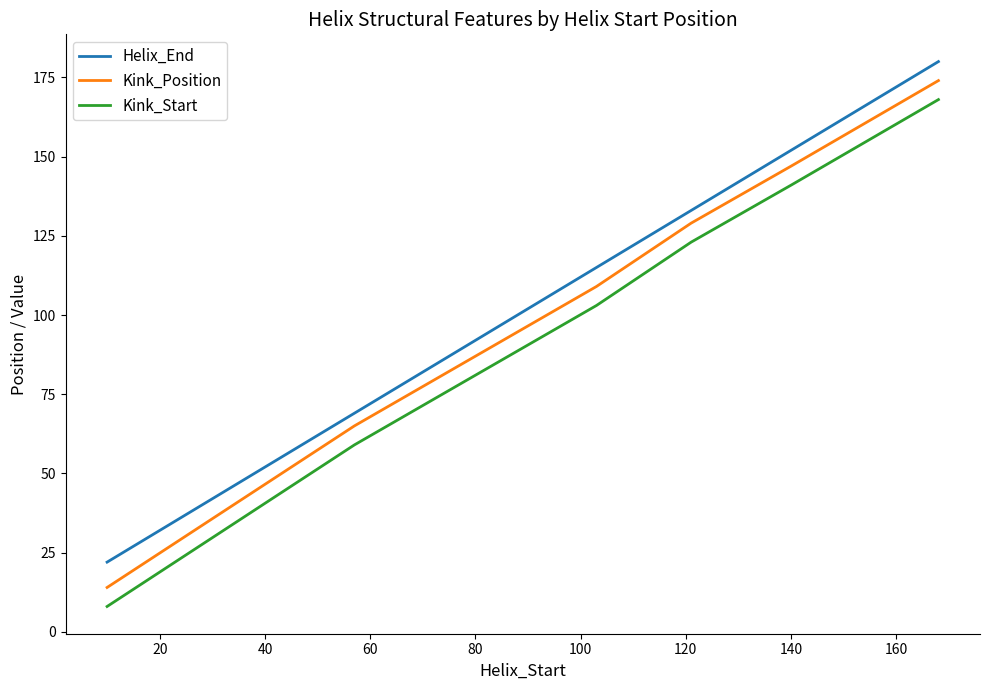

True or false: Helix_End and Kink_Start intersect in this chart.

False